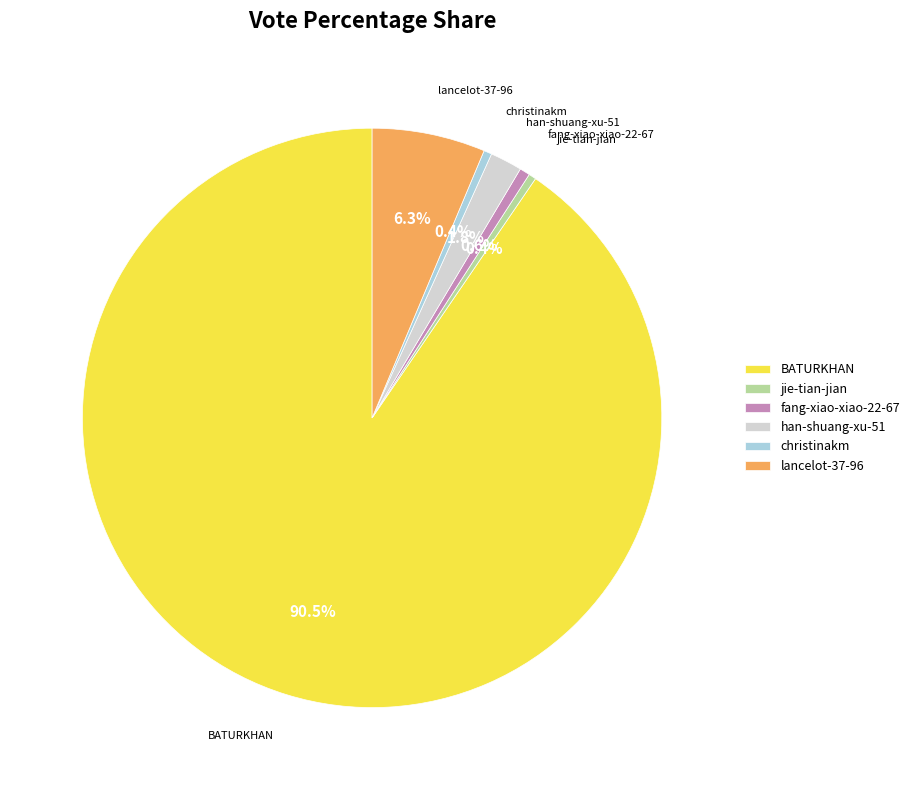

What percentage is NOT represented by lancelot-37-96?

93.7%